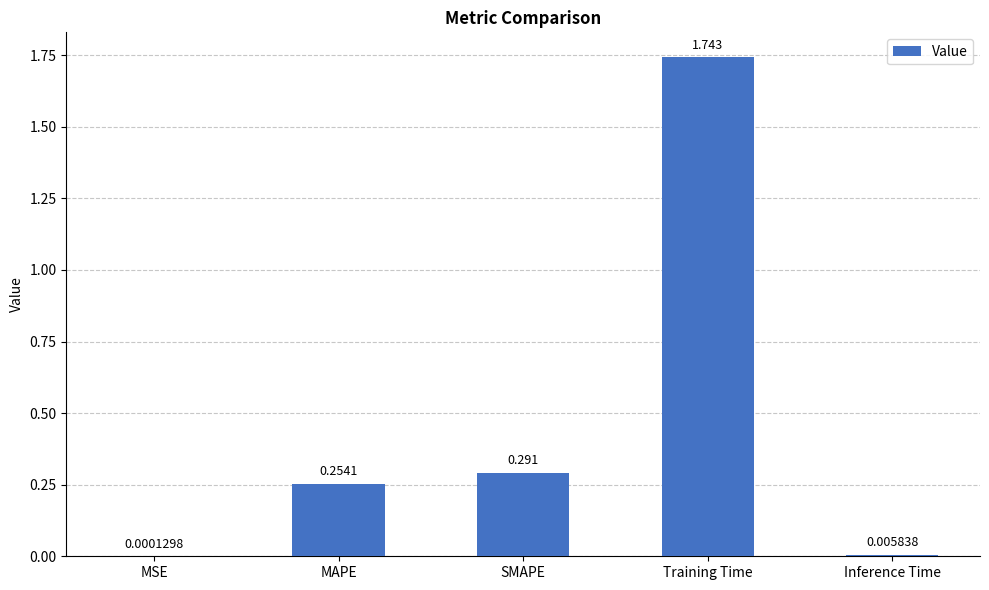

Are the bars grouped side by side (vs. stacked)?

No